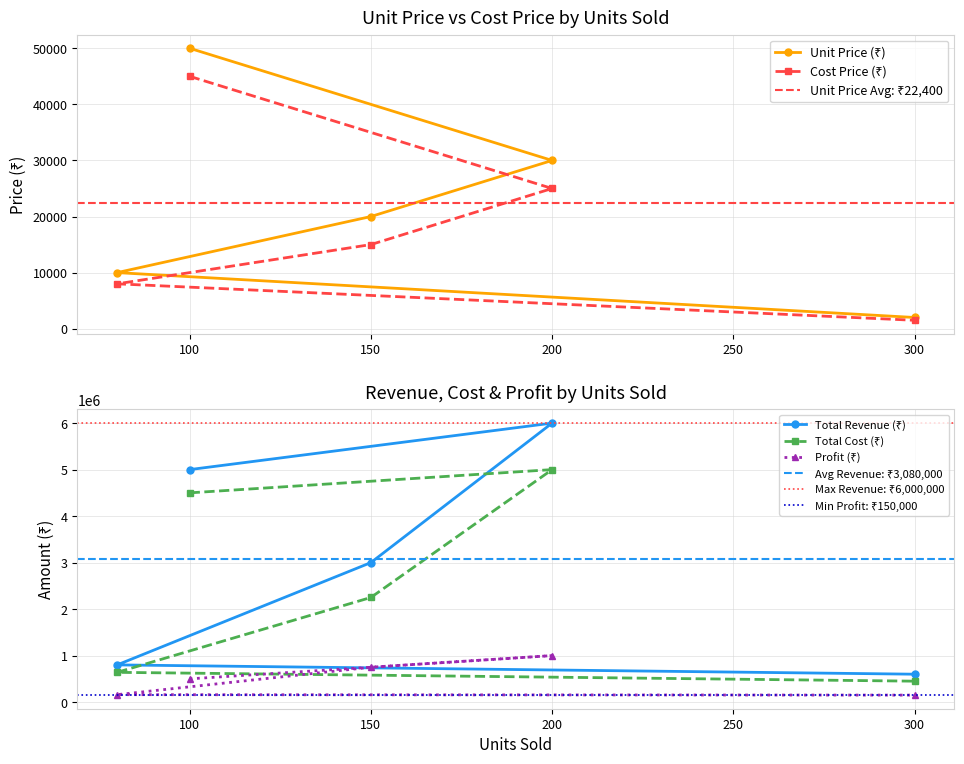

True or false: Total Revenue (₹) and Cost Price (₹) intersect in this chart.

False